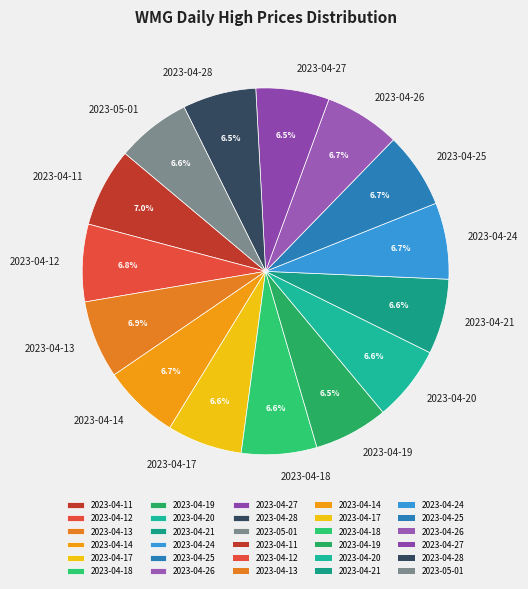

Is the sum of 2023-04-11 and 2023-04-25 greater than half?

No